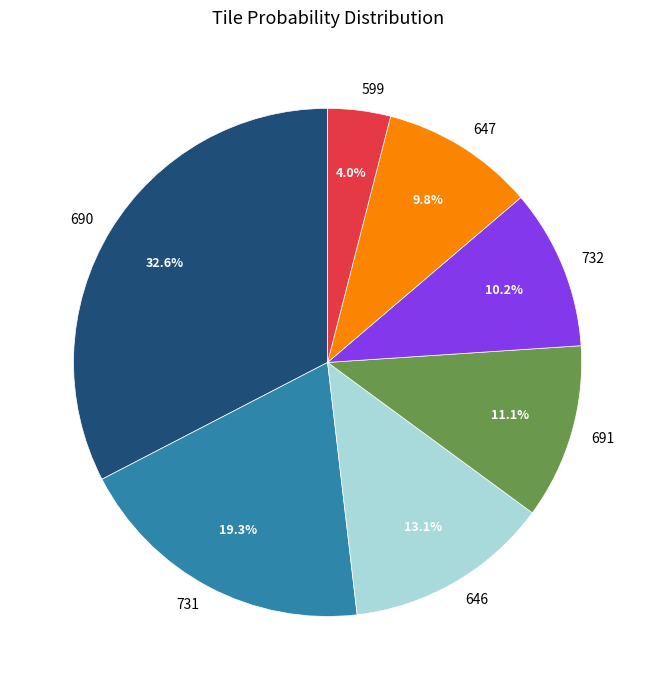

The 731 slice represents 31% of the pie. True or false?

False